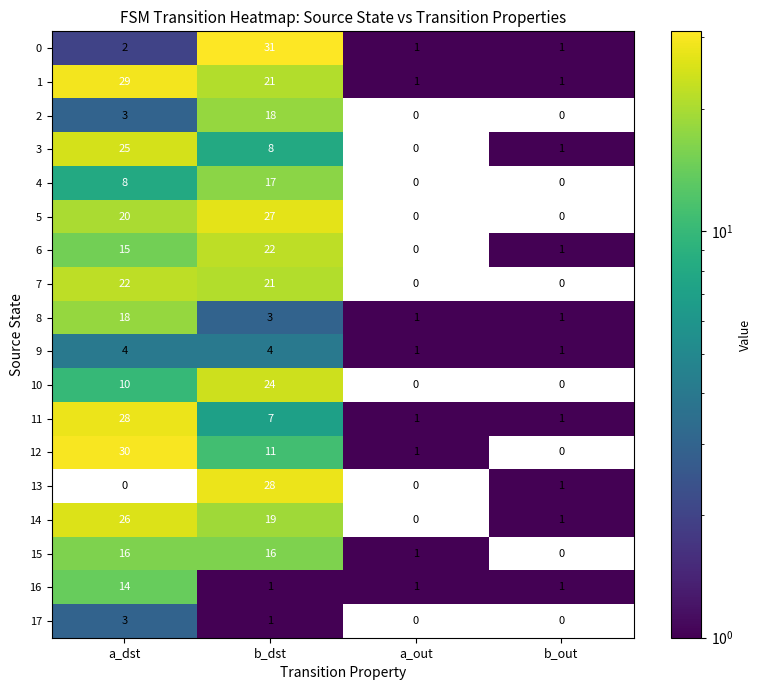

What value does the 11 series have at a_dst?

28